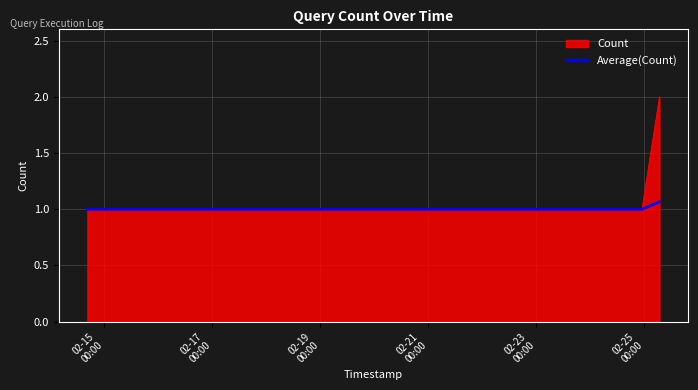

Rank the series by their maximum value, from highest to lowest.

Count, Average(Count)